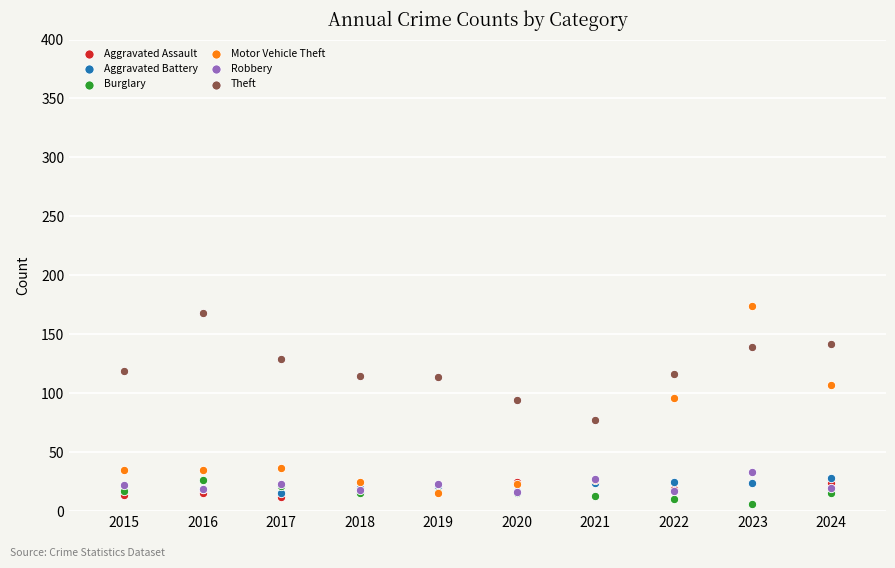

Which series reaches the minimum Y coordinate?

Burglary